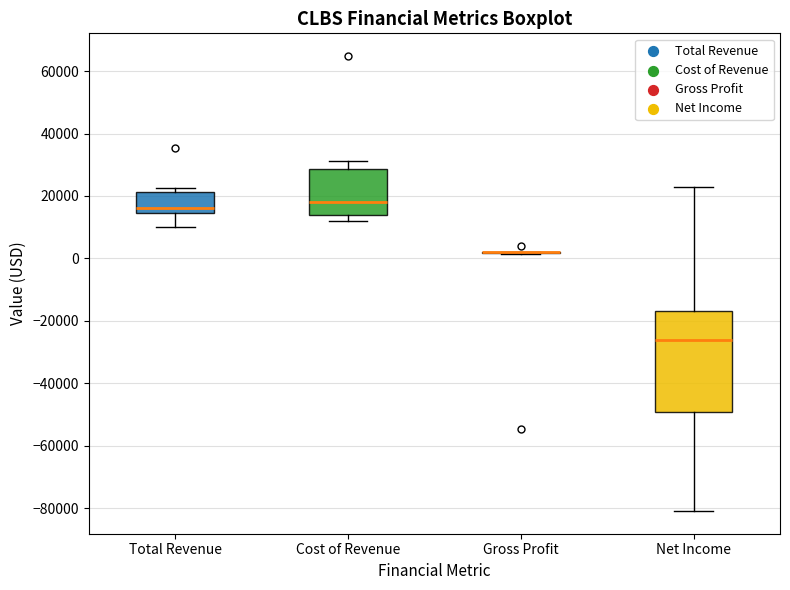

Reading left to right, read every box against the y-axis: the position of its median line, the range the box covers, and the ends of its whiskers. The values are not printed on the chart, so give them approximately, as read against the axis.

Total Revenue: median 16000, box 14000 to 22000, whiskers 10000 to 22000 (just above the box's upper edge)
Cost of Revenue: median 18000, box 14000 to 28000, whiskers 12000 to 32000
Gross Profit: box collapsed to a line at 2000, whiskers 2000 to 2000
Net Income: median -26000, box -50000 to -16000, whiskers -80000 to 24000